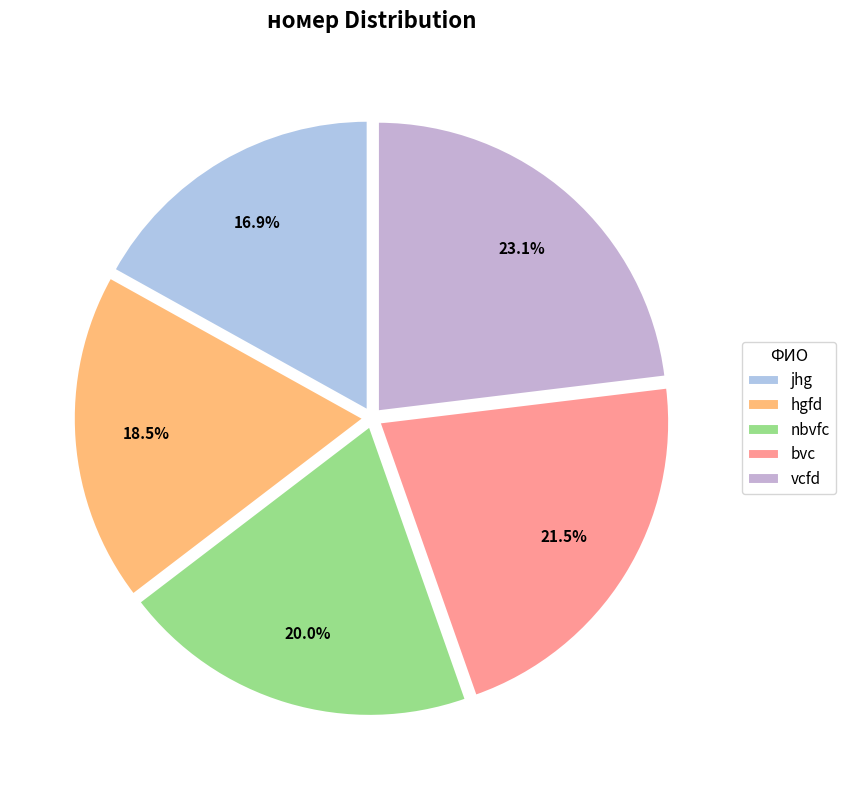

To the nearest percent, what is the combined percentage of nbvfc and hgfd?

38%